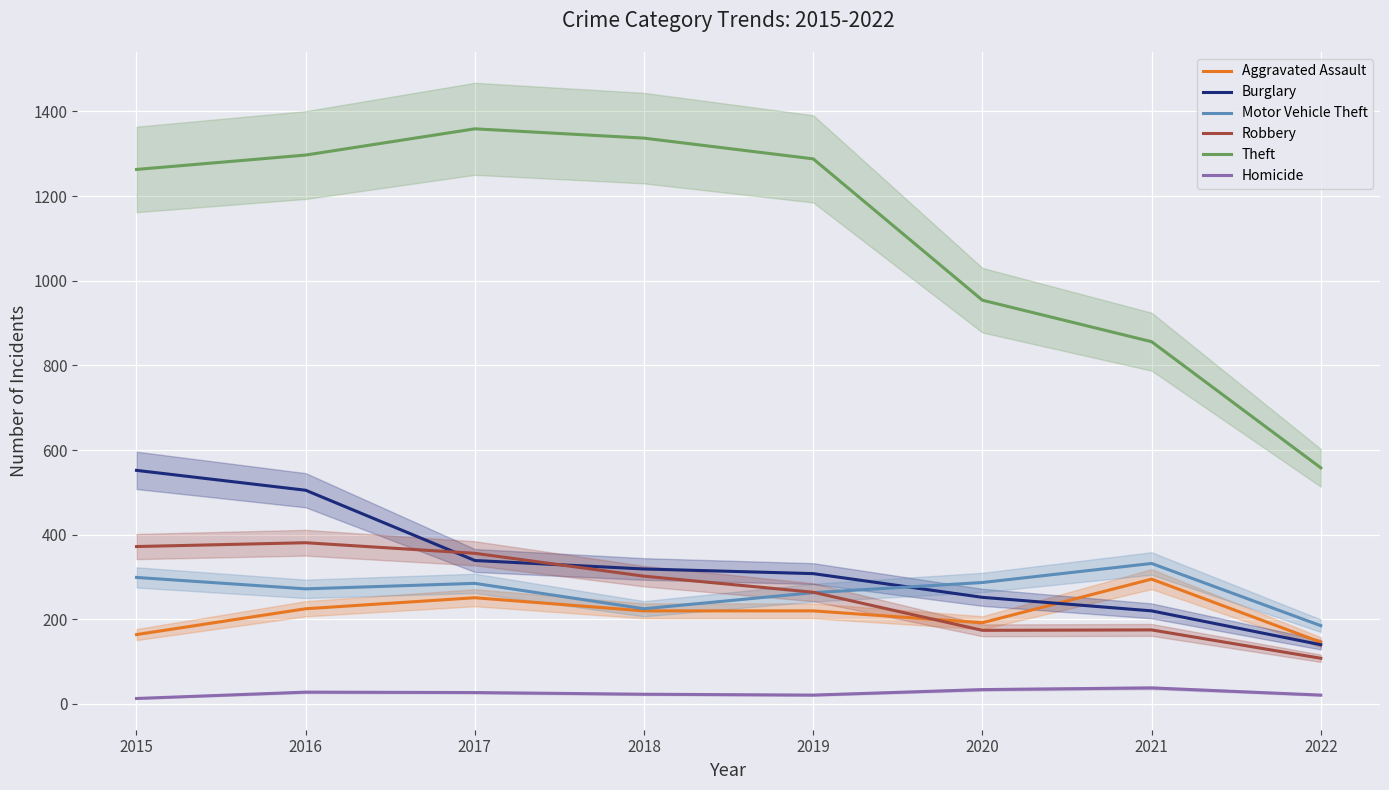

True or false: Theft and Burglary cross at least once.

False